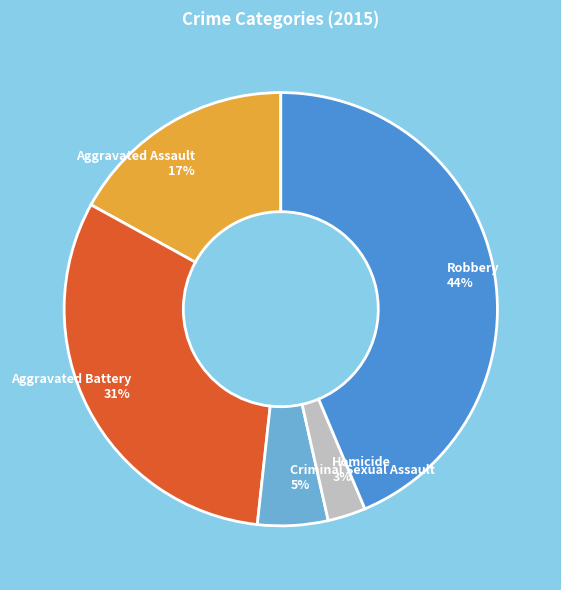

Rank the categories by value from lowest to highest.

Homicide, Criminal Sexual Assault, Aggravated Assault, Aggravated Battery, Robbery